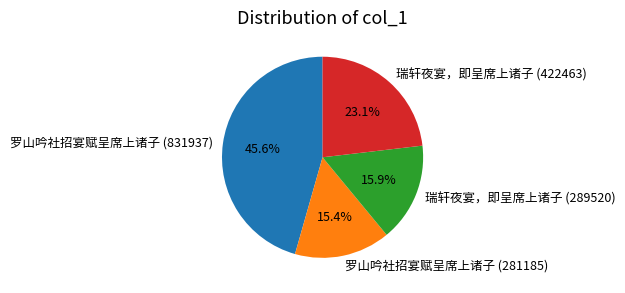

To the nearest percent, what is the average slice percentage?

25%